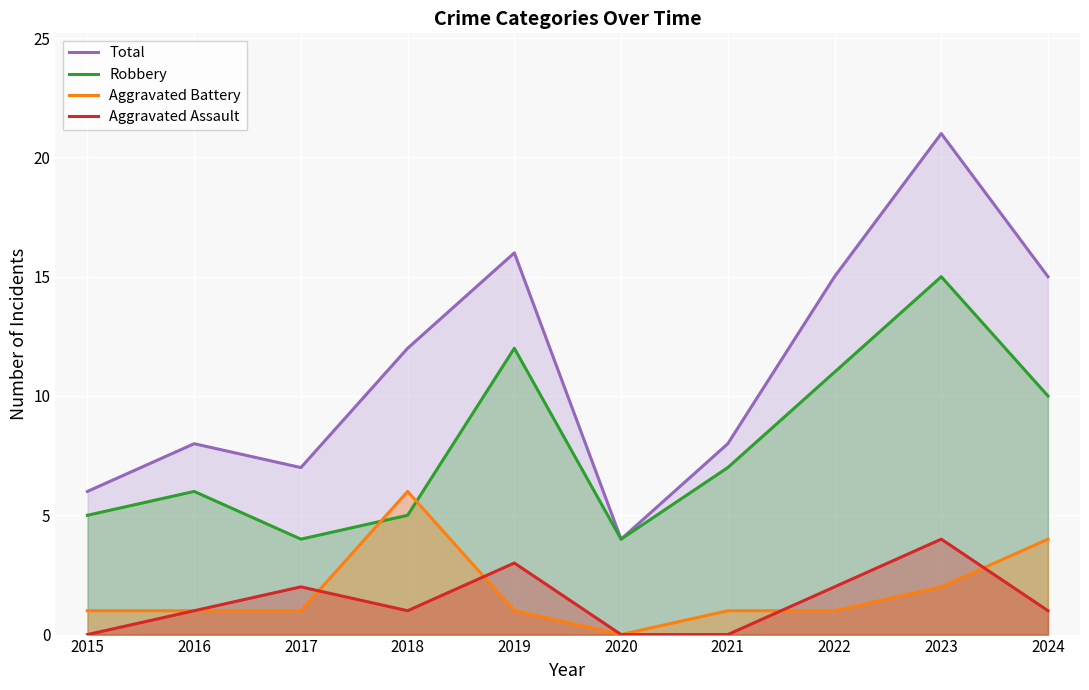

At which category does Total reach its first local peak?

2016